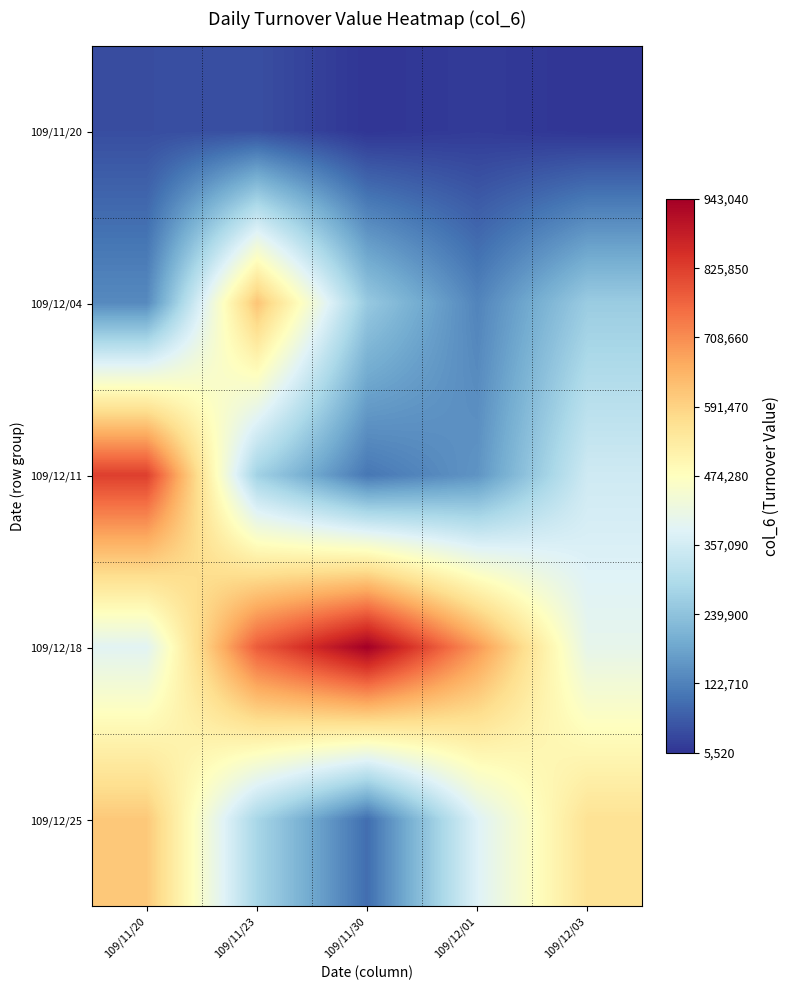

Which series has the largest total across all categories?

109/12/18